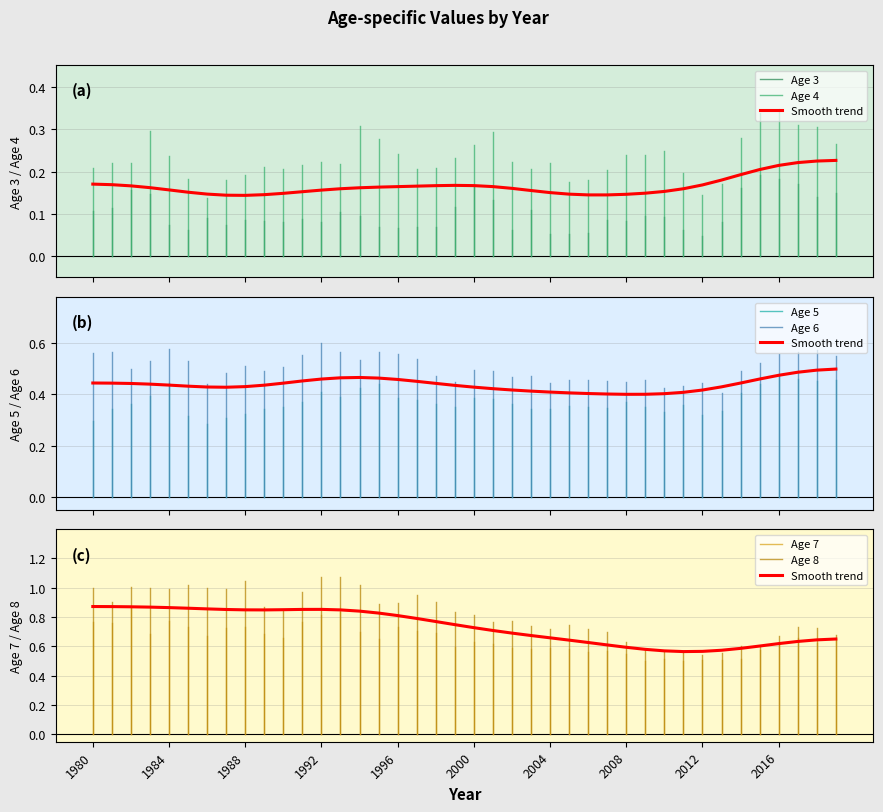

Which series has the widest spread of values?

Age 8